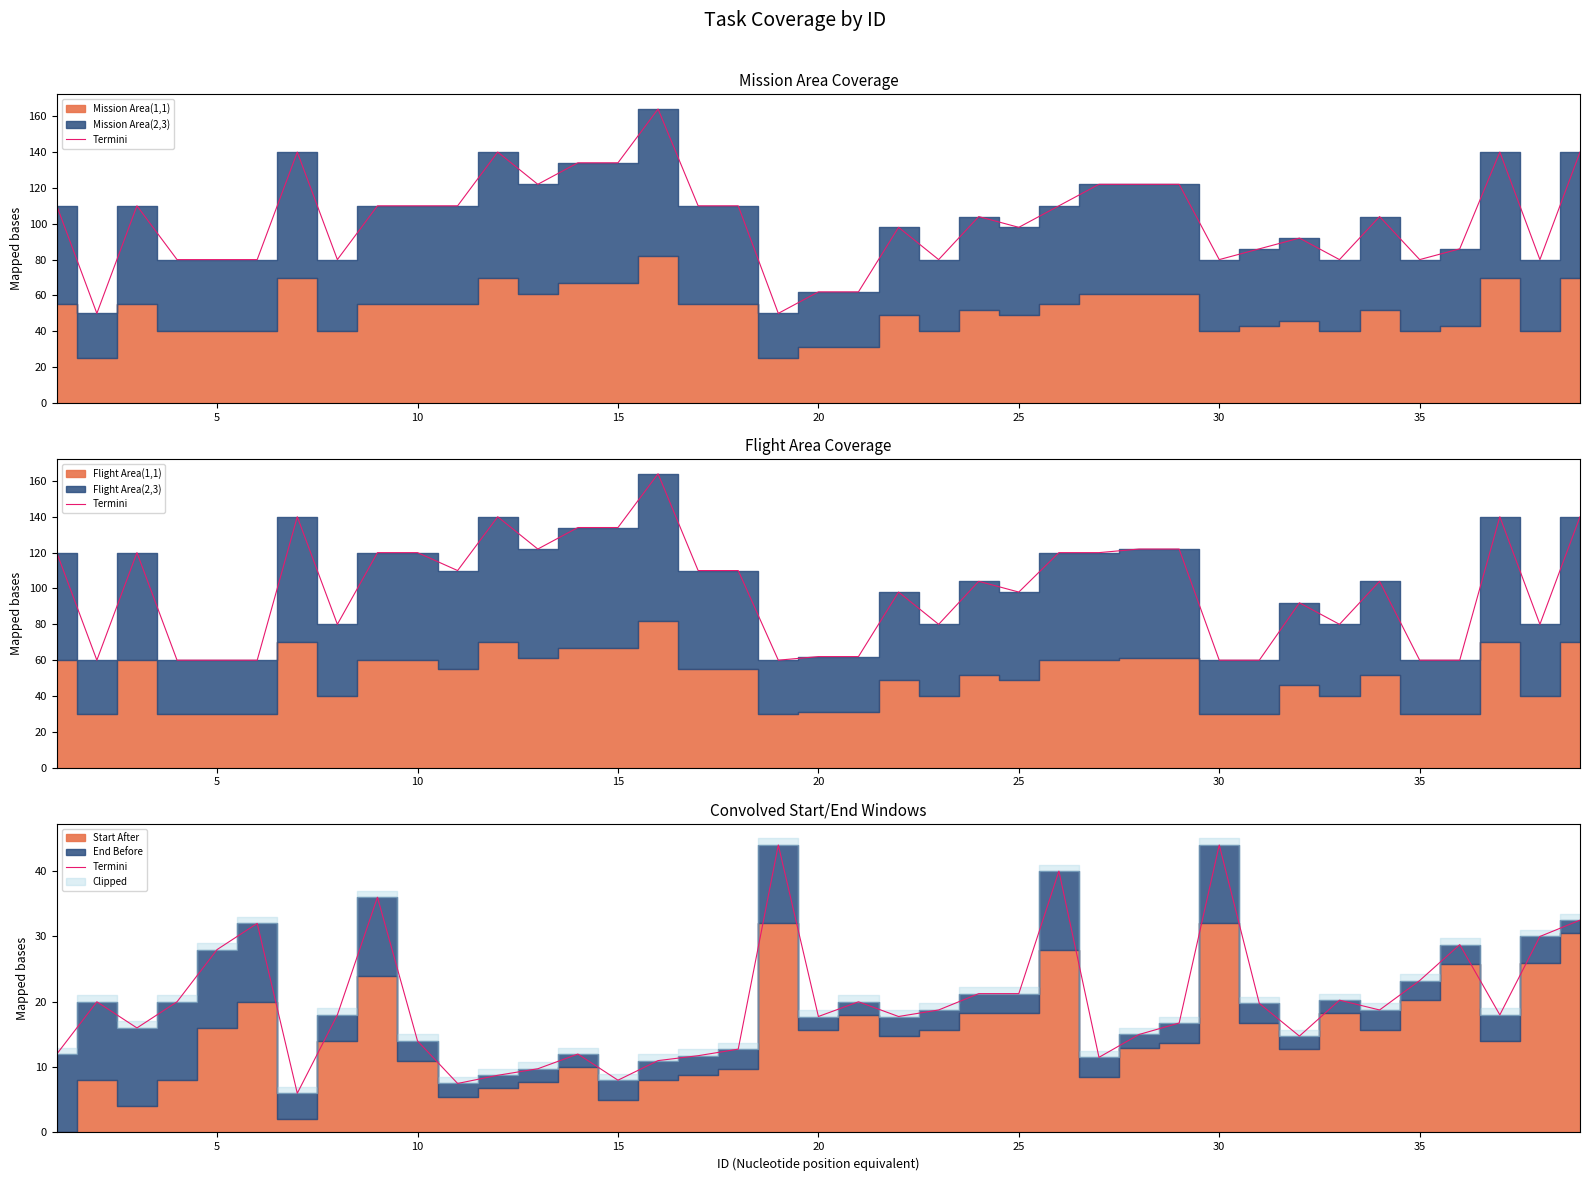

How many interior local valleys (lower than both neighbors) does the data have?

10